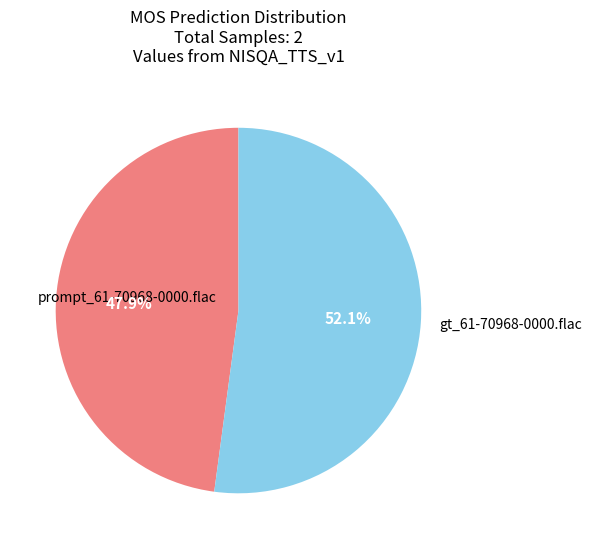

To the nearest percent, what portion does prompt_61-70968-0000.flac represent?

48%